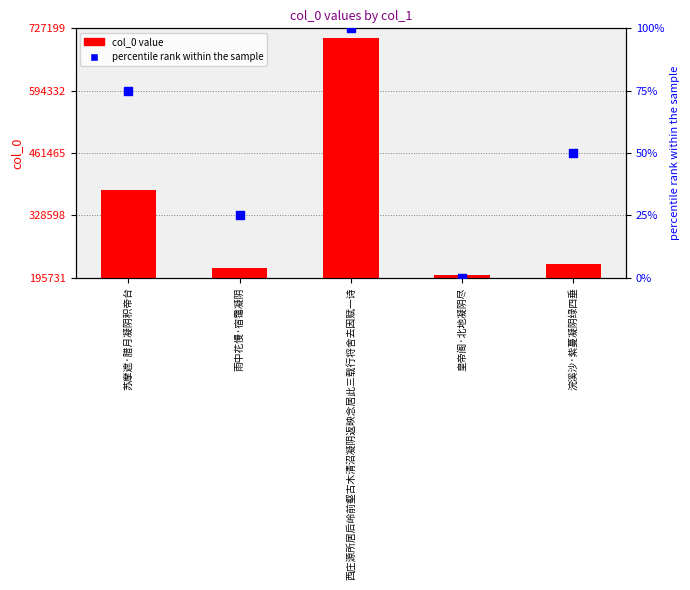

Which series reaches the minimum Y coordinate?

percentile rank within the sample